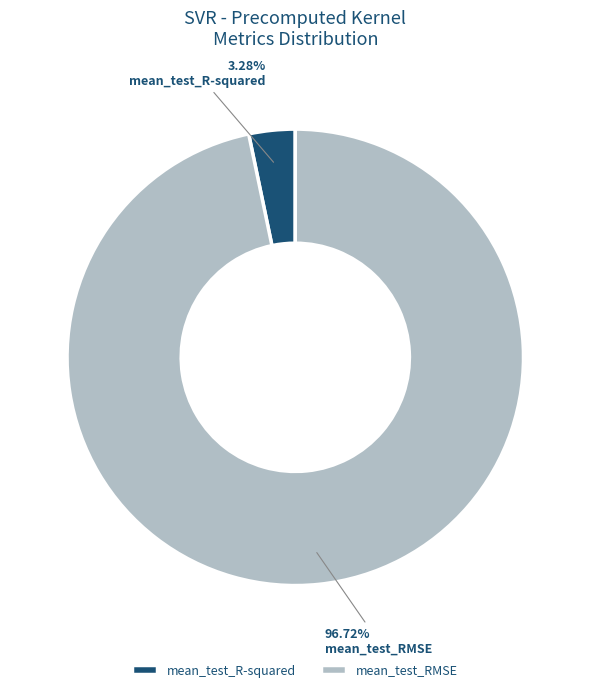

Which category has the smallest portion of the pie?

mean_test_R-squared